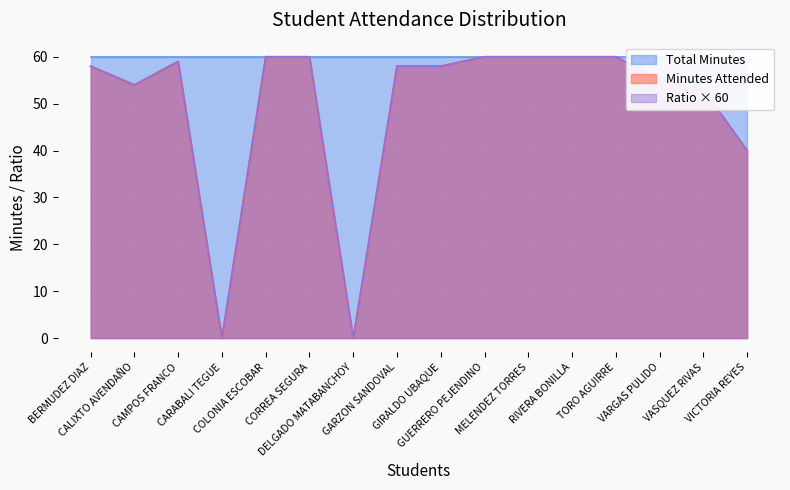

Reading left to right, extract all data points from this chart.

Minutes Attended: 58	54	59	0	60	60	0	58	58	60	60	60	60	55	53	40
Ratio: 58	54	59	0	60	60	0	58	58	60	60	60	60	55	53	40